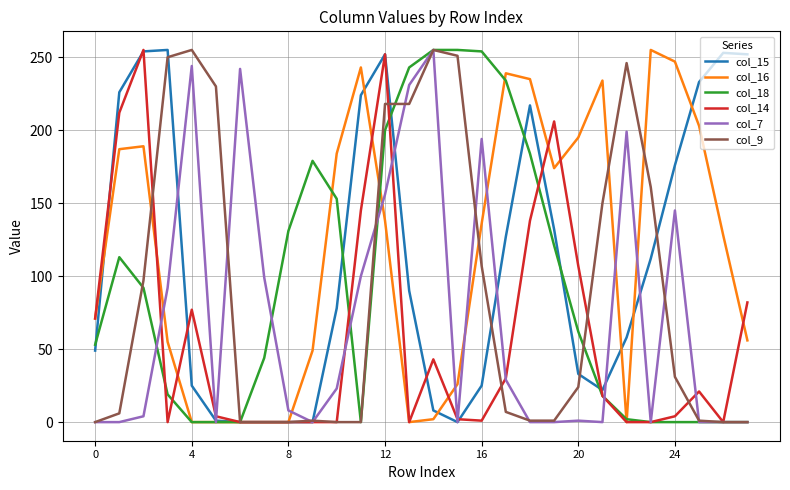

How many intersections are there between col_18 and col_7?

5